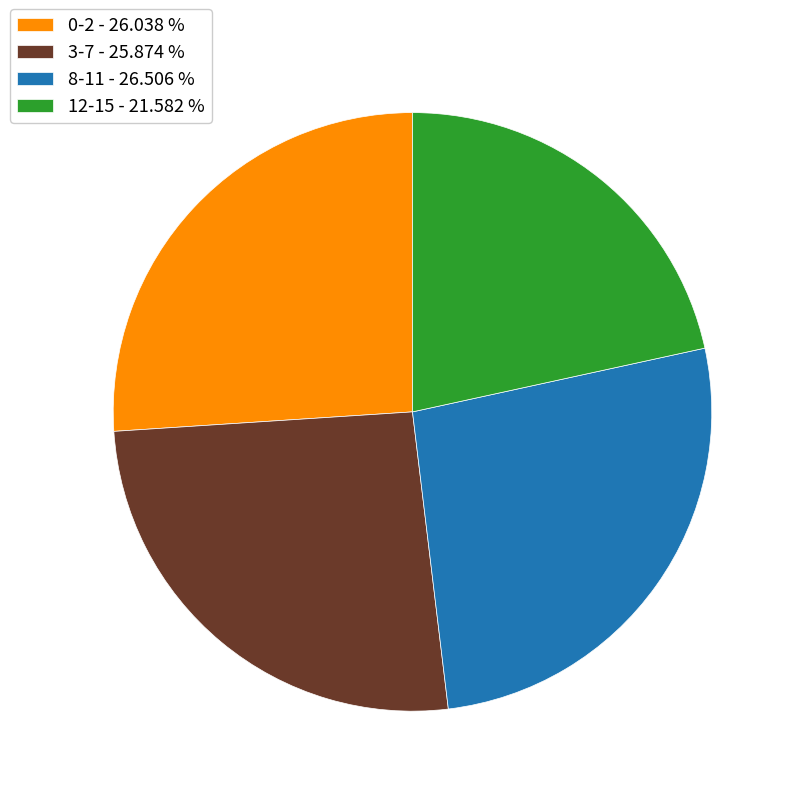

Is the sum of 8-11 - 26.506 % and 12-15 - 21.582 % greater than half?

No